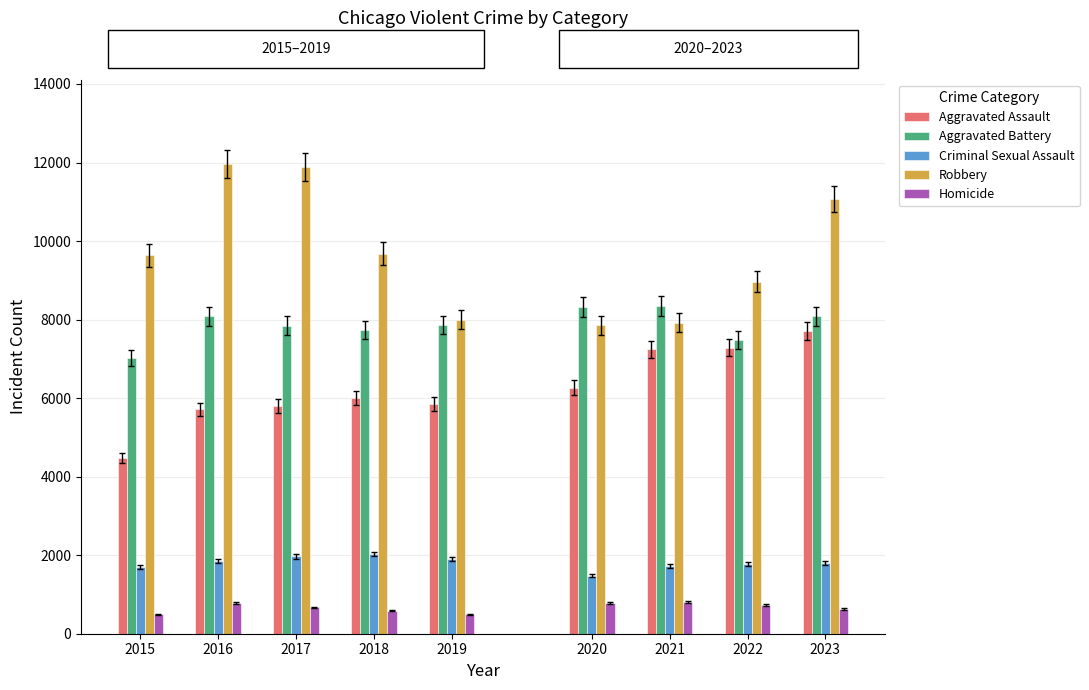

What is the approximate value of Robbery at 2017, to the nearest 50?

11900